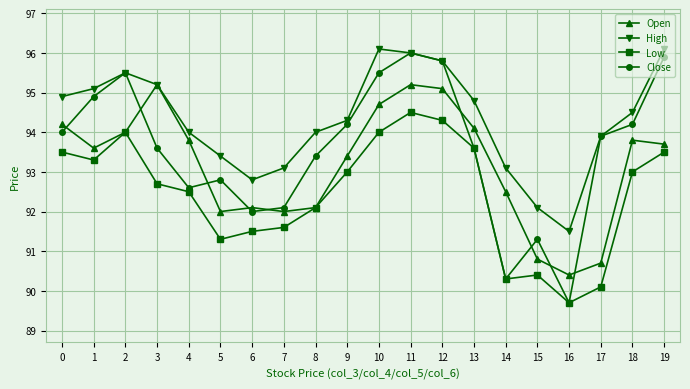

Does the chart have visible grid lines?

Yes